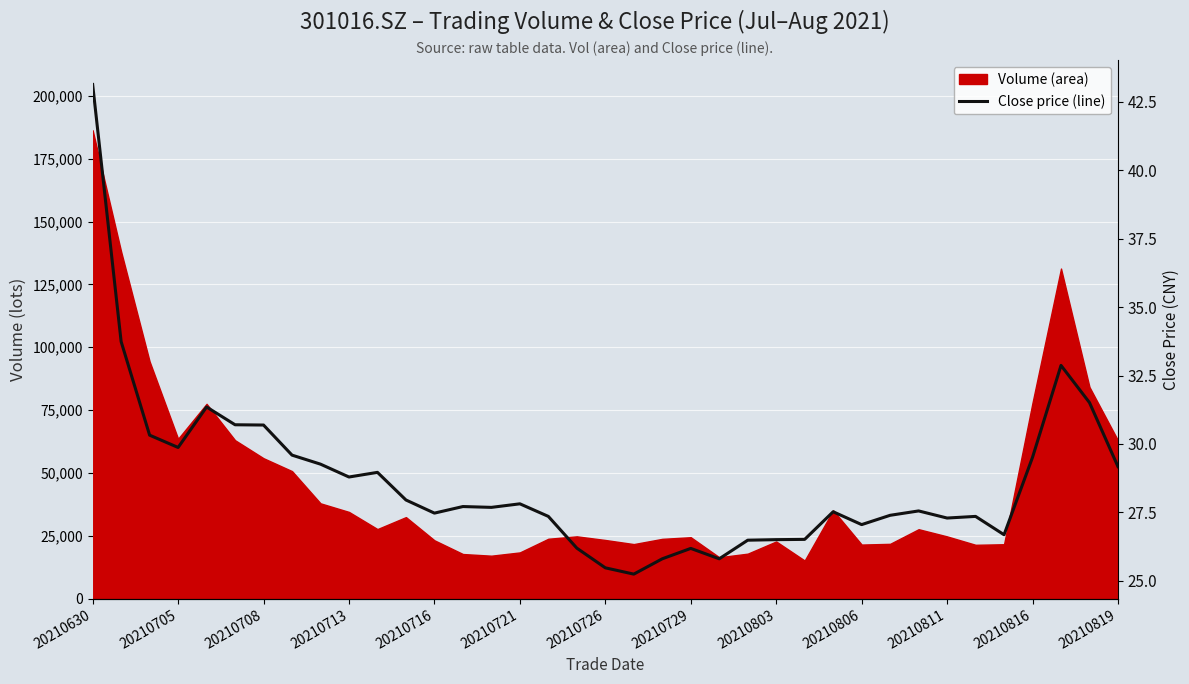

How many lines are shown in the chart?

1